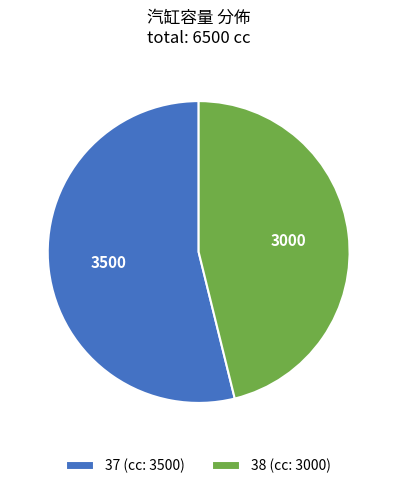

Between 37 and 38, which is larger?

37